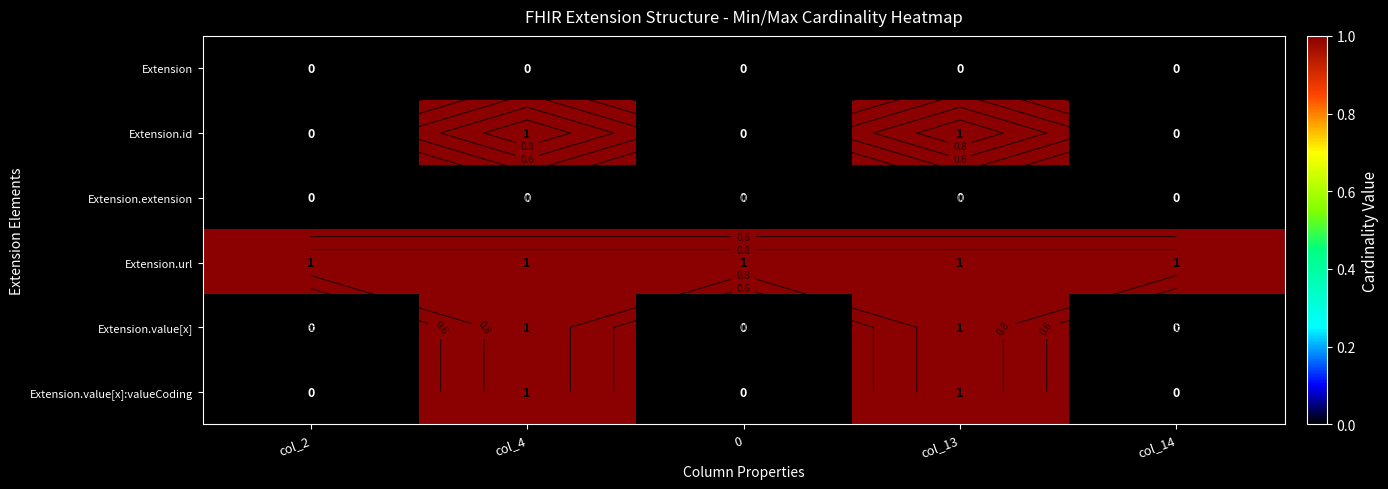

How many distinct data groups are displayed?

6